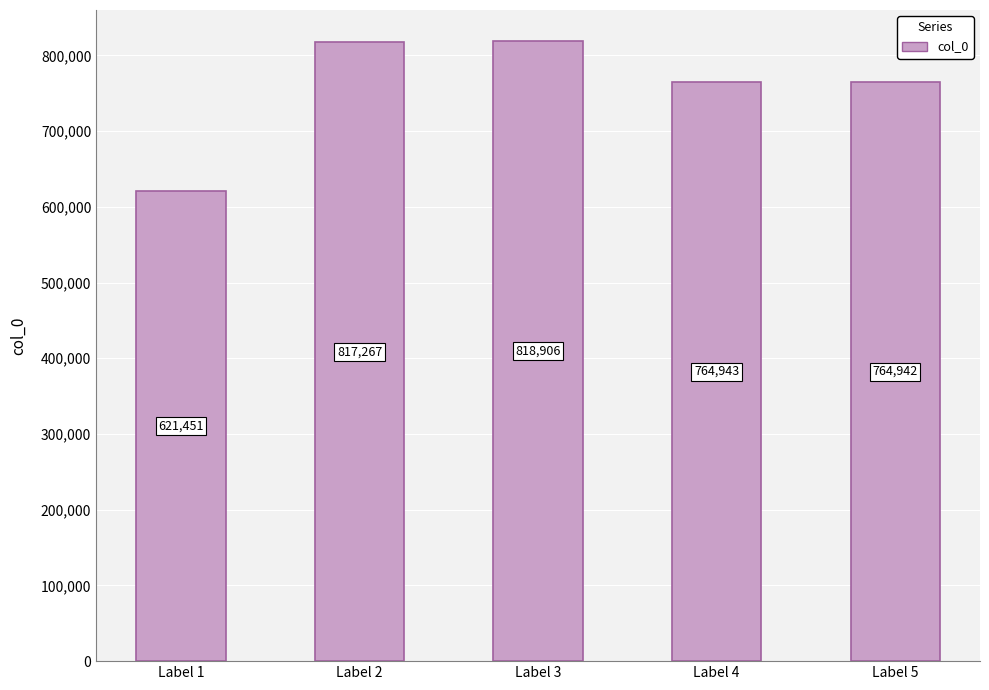

The chart shows a value of 817267 at Label 2. True or false?

True